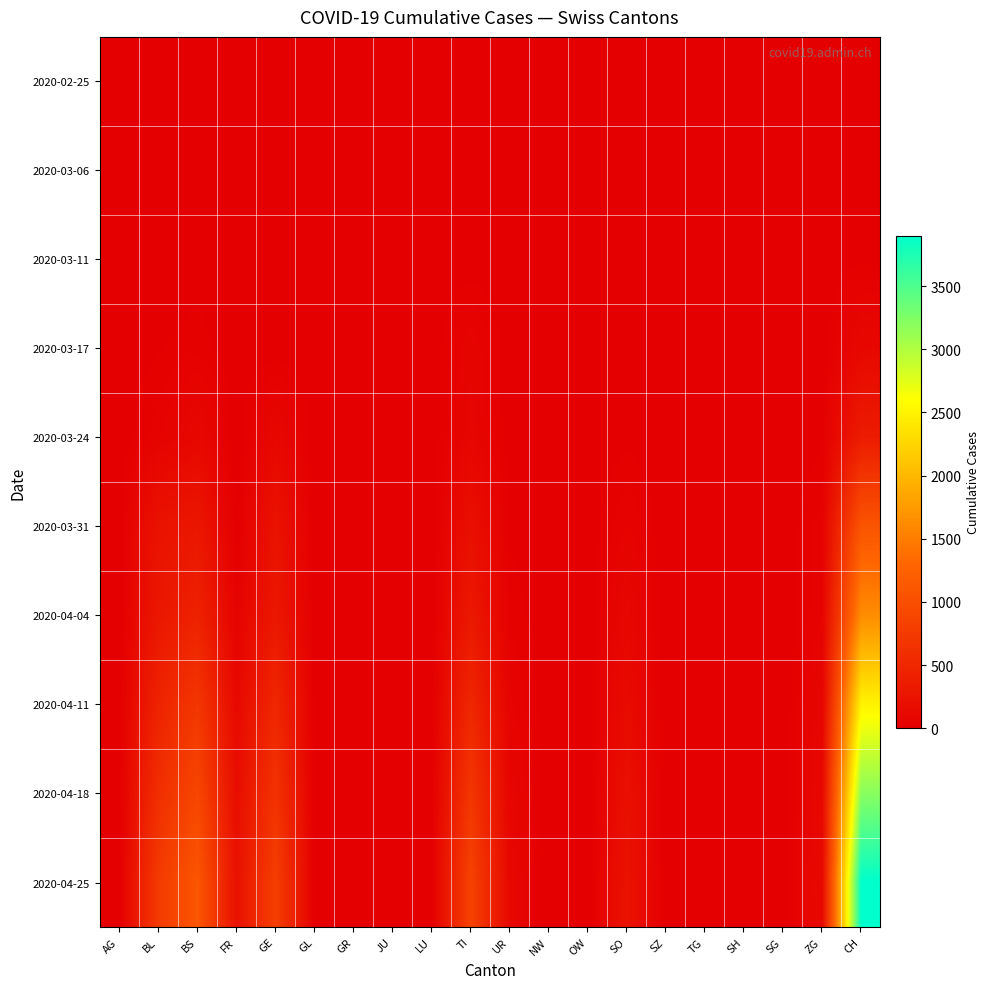

What is the greatest value displayed?

3900